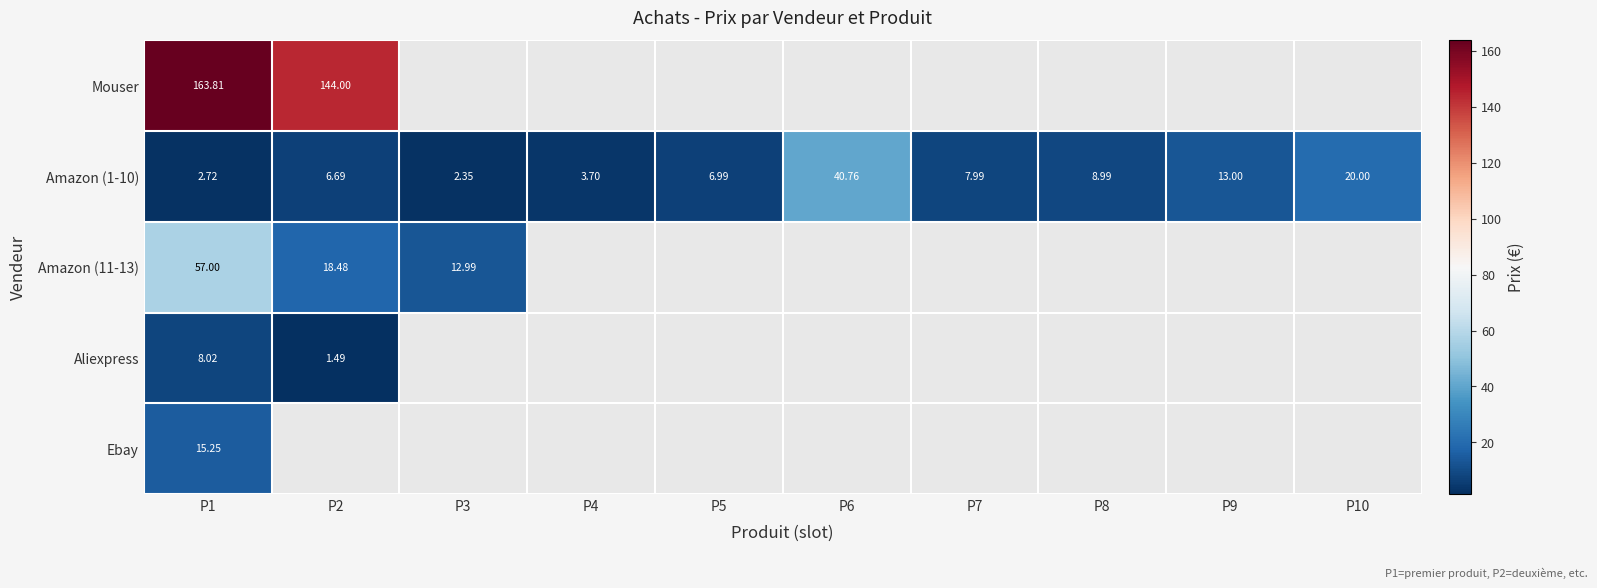

Where is Ebay nearest to the value 15?

P1